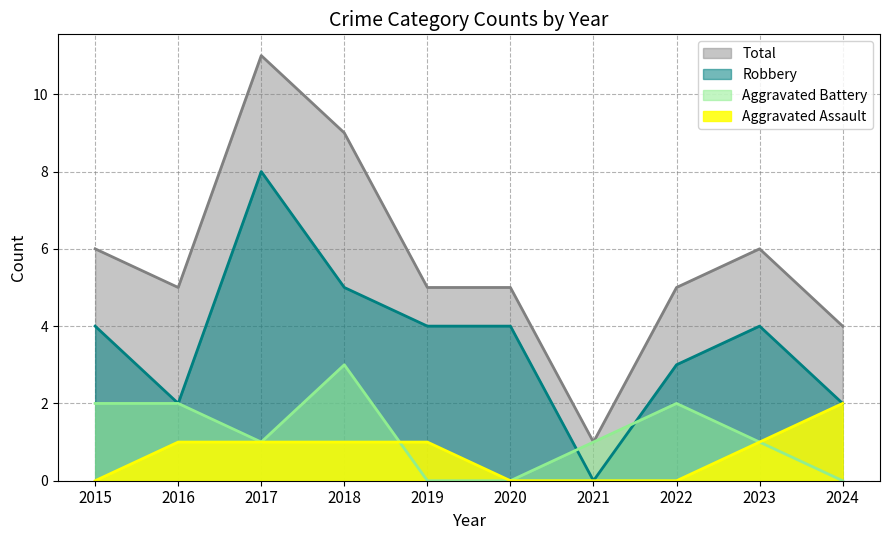

At which category is the sum across all series the highest?

2017